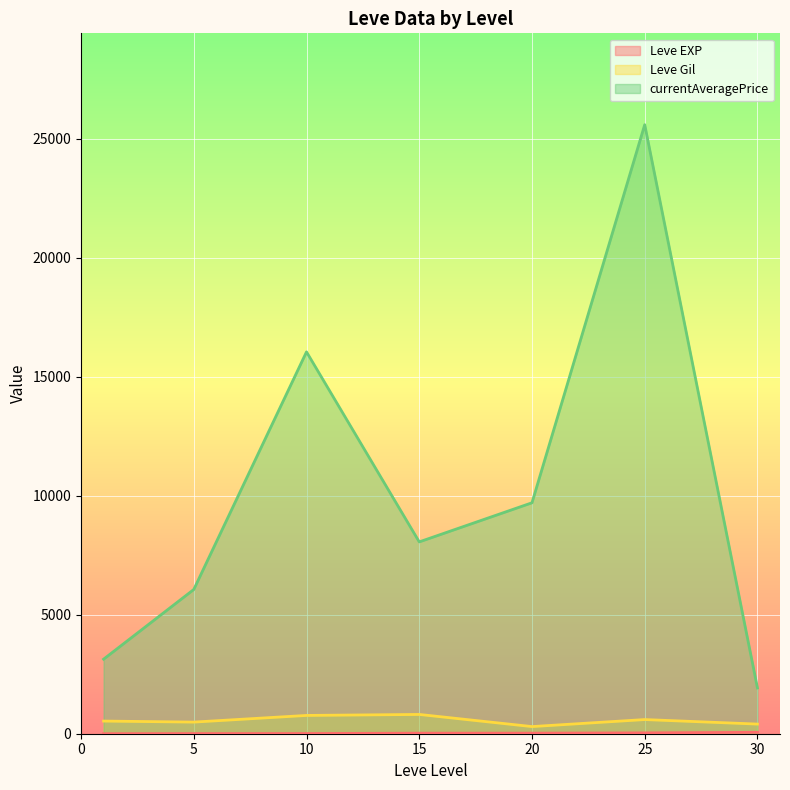

What is the difference between the currentAveragePrice values at 15 and 25?

17526.7